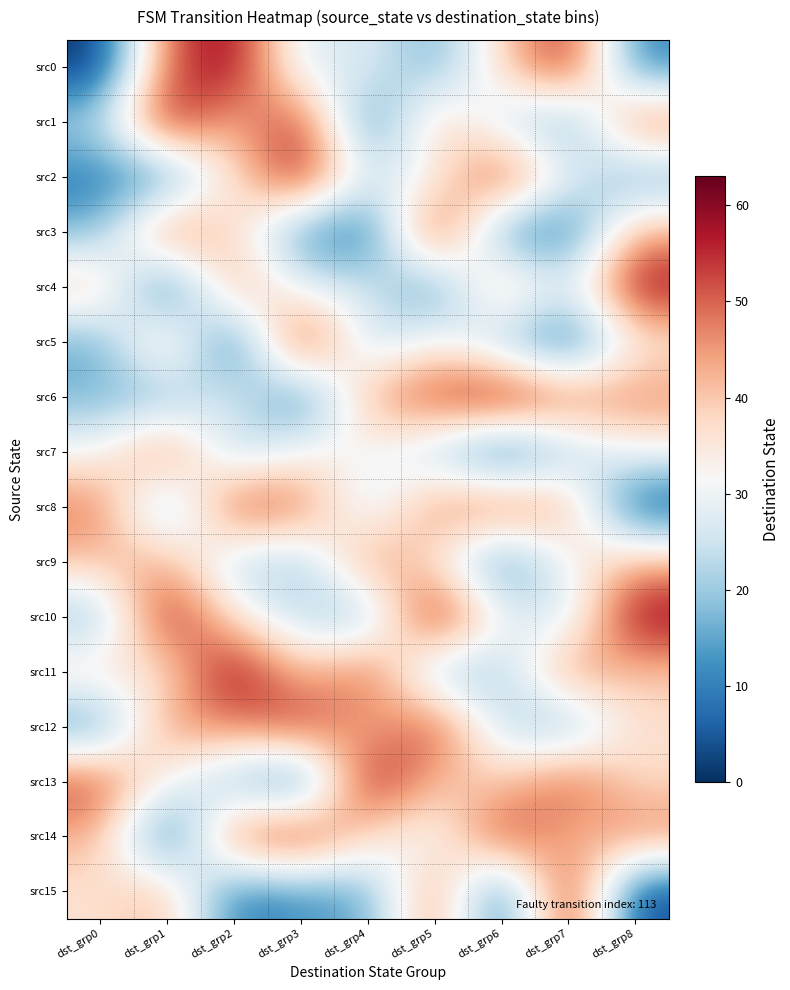

Reading left to right, extract all data points from this chart.

src0: dst_grp0=0	dst_grp1=51	dst_grp2=61	dst_grp3=25	dst_grp4=29	dst_grp5=15	dst_grp6=38	dst_grp7=58	dst_grp8=10
src1: dst_grp0=22	dst_grp1=60	dst_grp2=40	dst_grp3=57	dst_grp4=7	dst_grp5=42	dst_grp6=25	dst_grp7=13	dst_grp8=51
src2: dst_grp0=9	dst_grp1=10	dst_grp2=37	dst_grp3=59	dst_grp4=26	dst_grp5=31	dst_grp6=57	dst_grp7=29	dst_grp8=14
src3: dst_grp0=17	dst_grp1=53	dst_grp2=37	dst_grp3=12	dst_grp4=5	dst_grp5=60	dst_grp6=11	dst_grp7=7	dst_grp8=44
src4: dst_grp0=42	dst_grp1=2	dst_grp2=48	dst_grp3=27	dst_grp4=28	dst_grp5=9	dst_grp6=46	dst_grp7=26	dst_grp8=60
src5: dst_grp0=15	dst_grp1=45	dst_grp2=2	dst_grp3=62	dst_grp4=21	dst_grp5=34	dst_grp6=19	dst_grp7=5	dst_grp8=34
src6: dst_grp0=17	dst_grp1=16	dst_grp2=30	dst_grp3=6	dst_grp4=44	dst_grp5=54	dst_grp6=62	dst_grp7=49	dst_grp8=47
src7: dst_grp0=31	dst_grp1=51	dst_grp2=20	dst_grp3=33	dst_grp4=32	dst_grp5=22	dst_grp6=3	dst_grp7=21	dst_grp8=31
src8: dst_grp0=49	dst_grp1=14	dst_grp2=55	dst_grp3=50	dst_grp4=24	dst_grp5=47	dst_grp6=52	dst_grp7=44	dst_grp8=3
src9: dst_grp0=41	dst_grp1=44	dst_grp2=22	dst_grp3=19	dst_grp4=48	dst_grp5=36	dst_grp6=8	dst_grp7=32	dst_grp8=43
src10: dst_grp0=17	dst_grp1=60	dst_grp2=35	dst_grp3=23	dst_grp4=16	dst_grp5=63	dst_grp6=30	dst_grp7=24	dst_grp8=61
src11: dst_grp0=38	dst_grp1=34	dst_grp2=63	dst_grp3=39	dst_grp4=53	dst_grp5=18	dst_grp6=20	dst_grp7=48	dst_grp8=40
src12: dst_grp0=11	dst_grp1=47	dst_grp2=46	dst_grp3=56	dst_grp4=40	dst_grp5=55	dst_grp6=23	dst_grp7=16	dst_grp8=37
src13: dst_grp0=54	dst_grp1=31	dst_grp2=18	dst_grp3=4	dst_grp4=61	dst_grp5=41	dst_grp6=39	dst_grp7=53	dst_grp8=37
src14: dst_grp0=43	dst_grp1=3	dst_grp2=52	dst_grp3=58	dst_grp4=37	dst_grp5=28	dst_grp6=56	dst_grp7=40	dst_grp8=48
src15: dst_grp0=36	dst_grp1=43	dst_grp2=8	dst_grp3=13	dst_grp4=14	dst_grp5=50	dst_grp6=4	dst_grp7=61	dst_grp8=2